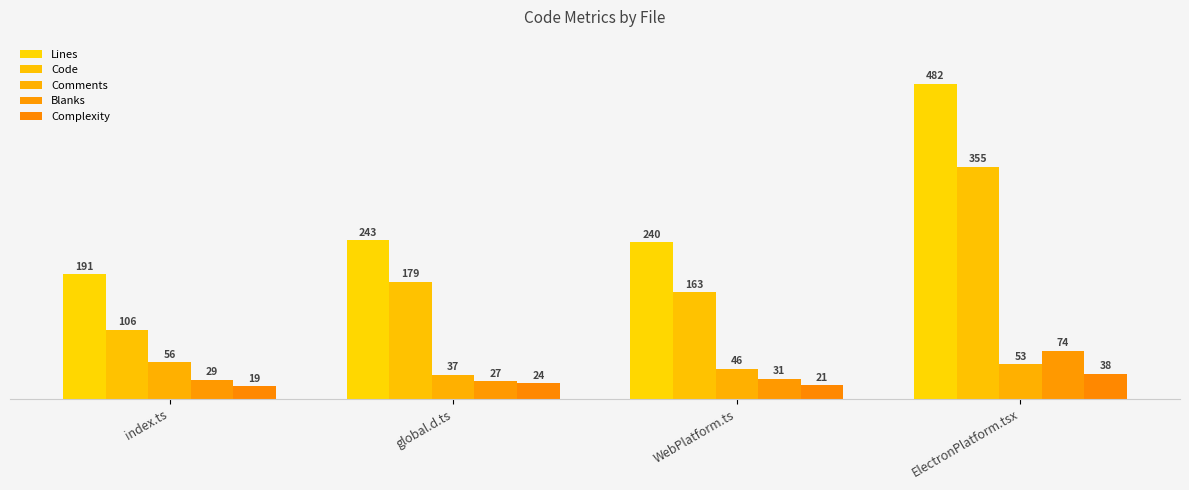

What are all the series names shown in the legend?

Lines, Code, Comments, Blanks, Complexity